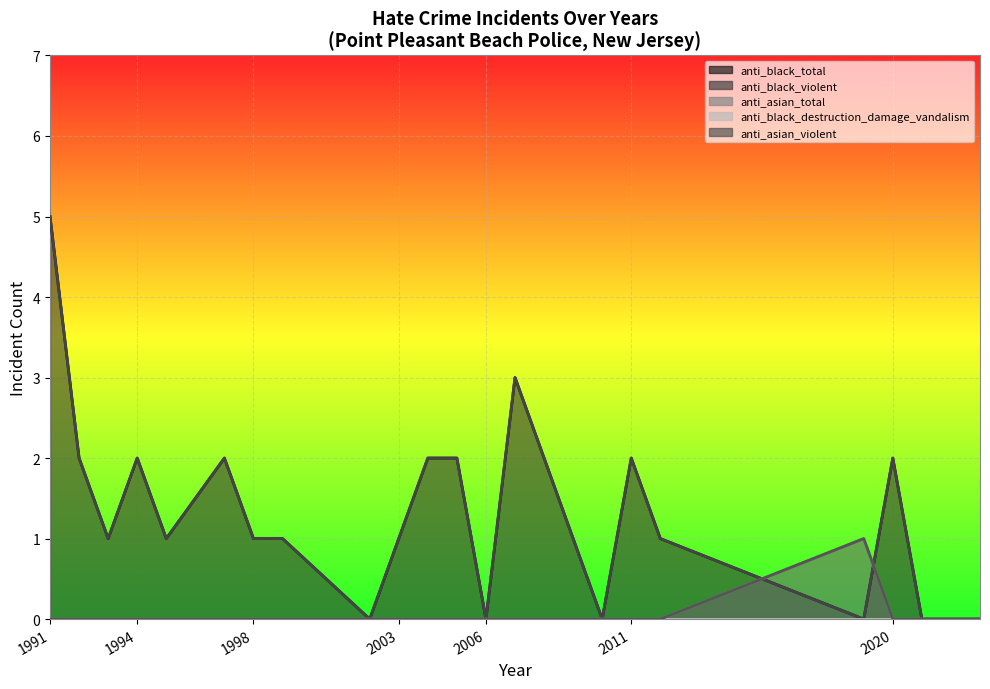

At how many categories does at least one series exceed 2?

2